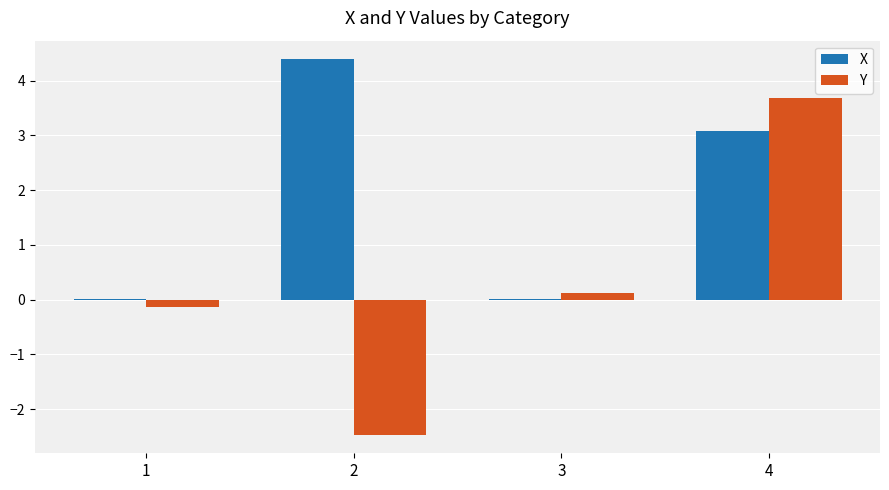

True or false: X has a value of 3.1 at 4.

True